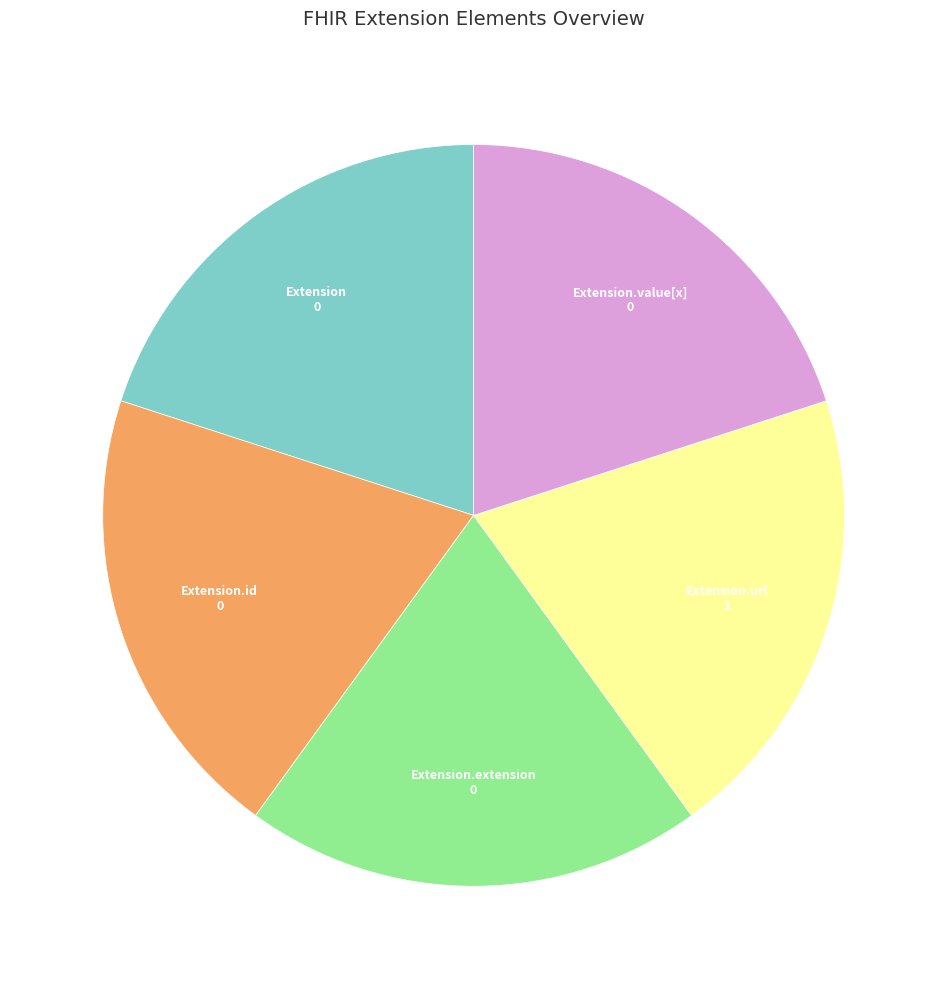

Is there any slice that represents more than half of the pie?

No